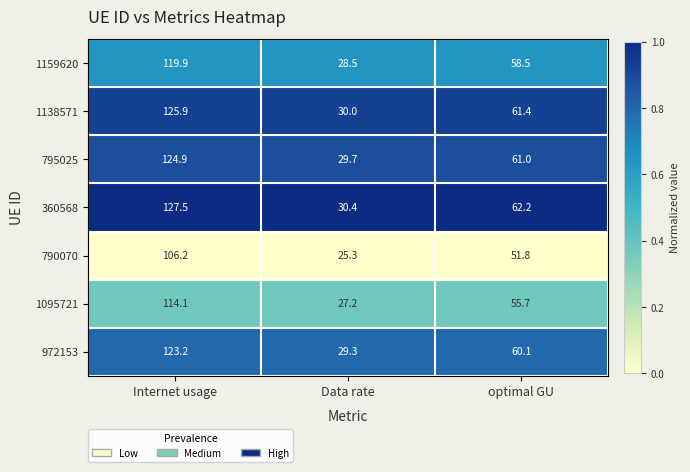

Rank the series at optimal GU from lowest to highest value.

790070, 1095721, 1159620, 972153, 795025, 1138571, 360568